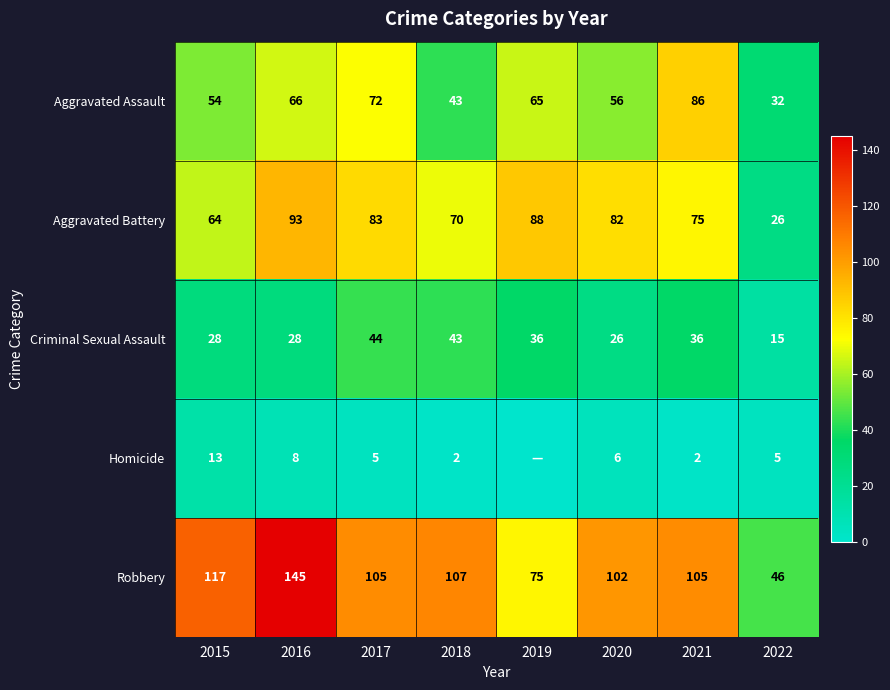

List the labels in order of Aggravated Battery value, largest first.

2016, 2019, 2017, 2020, 2021, 2018, 2015, 2022